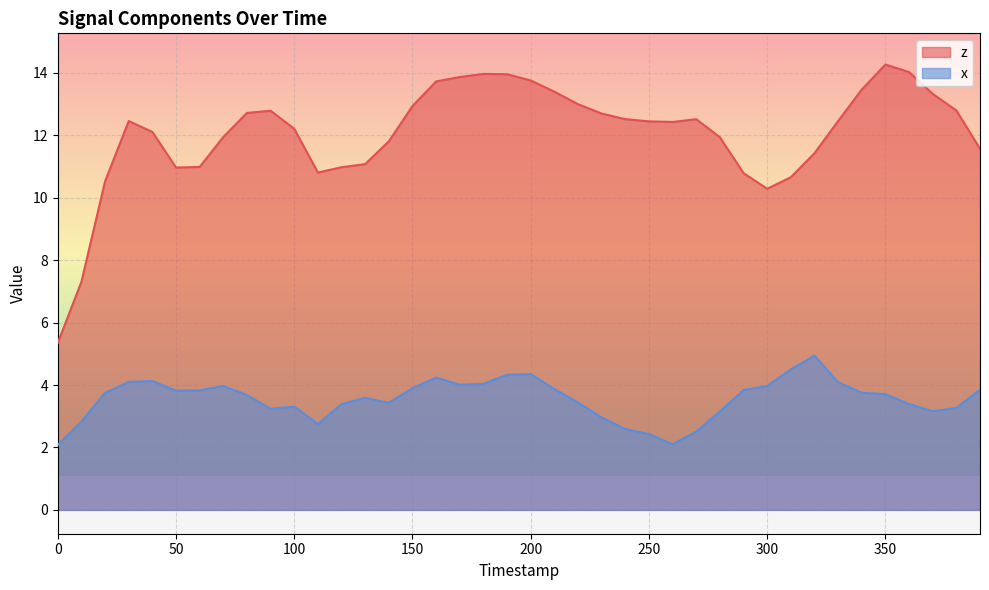

What is the approximate value of z at 20?

10.5